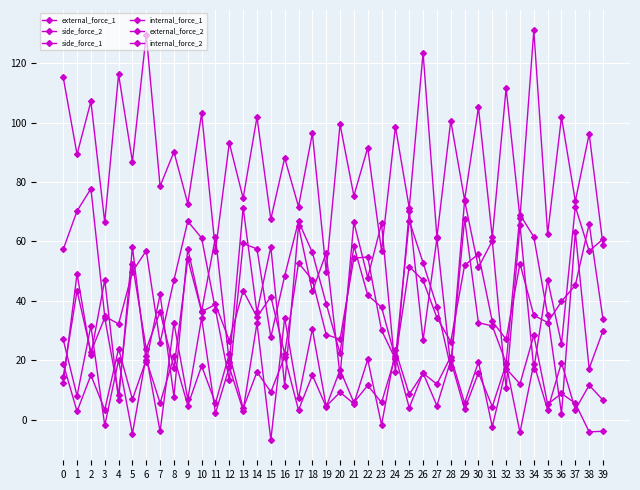

How many values in the external_force_1 series exceed 89?

20